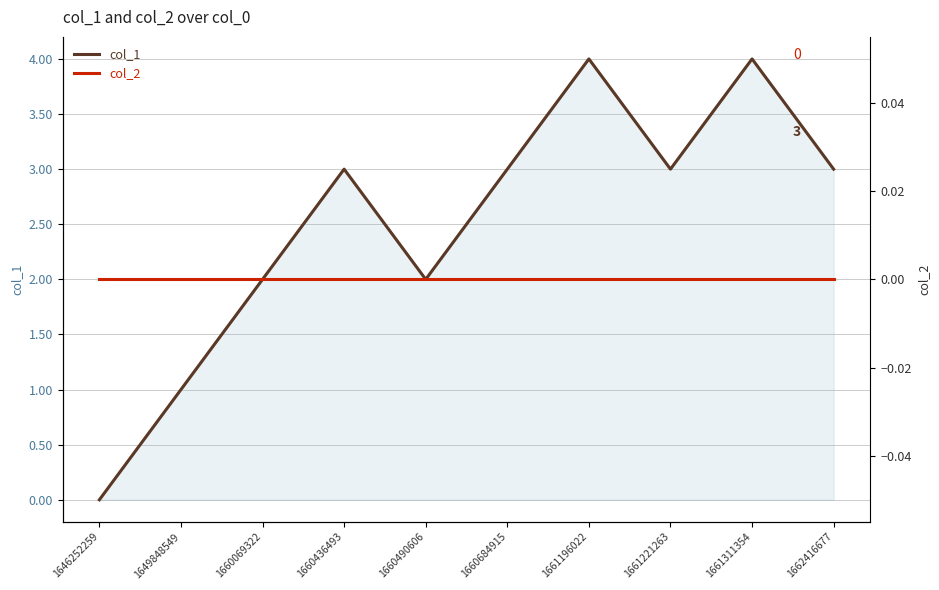

Between 1661196022 and 1649848549, which is larger?

1661196022